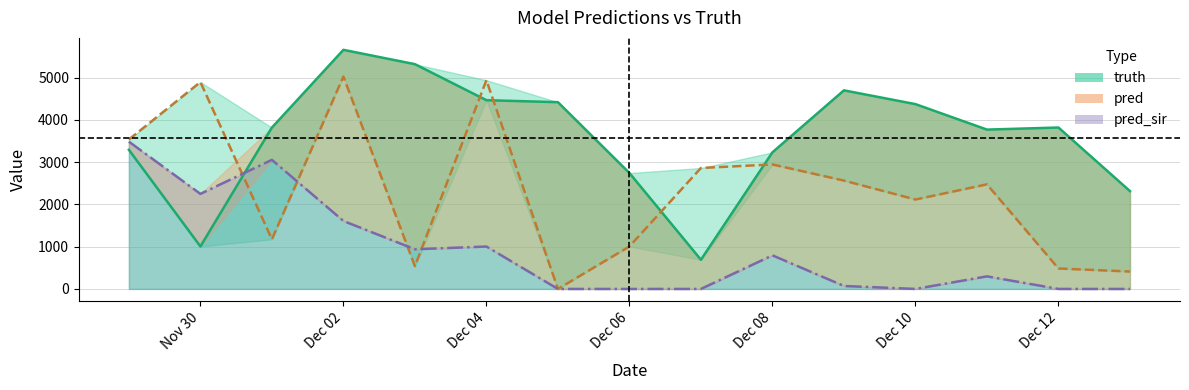

At 2021-12-13, list the series in order from smallest to largest.

pred_sir, pred, truth